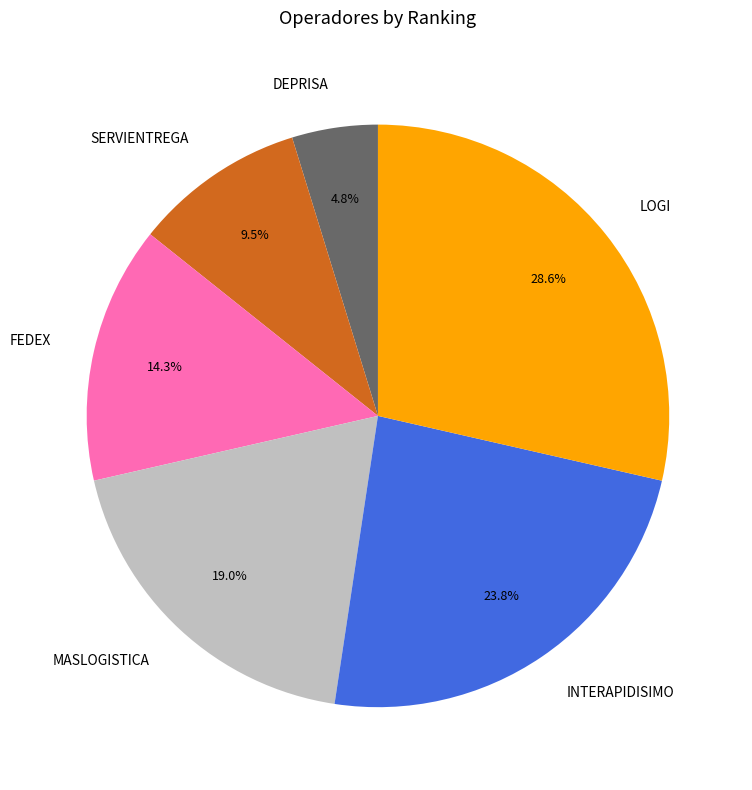

Is DEPRISA the majority of the pie?

No